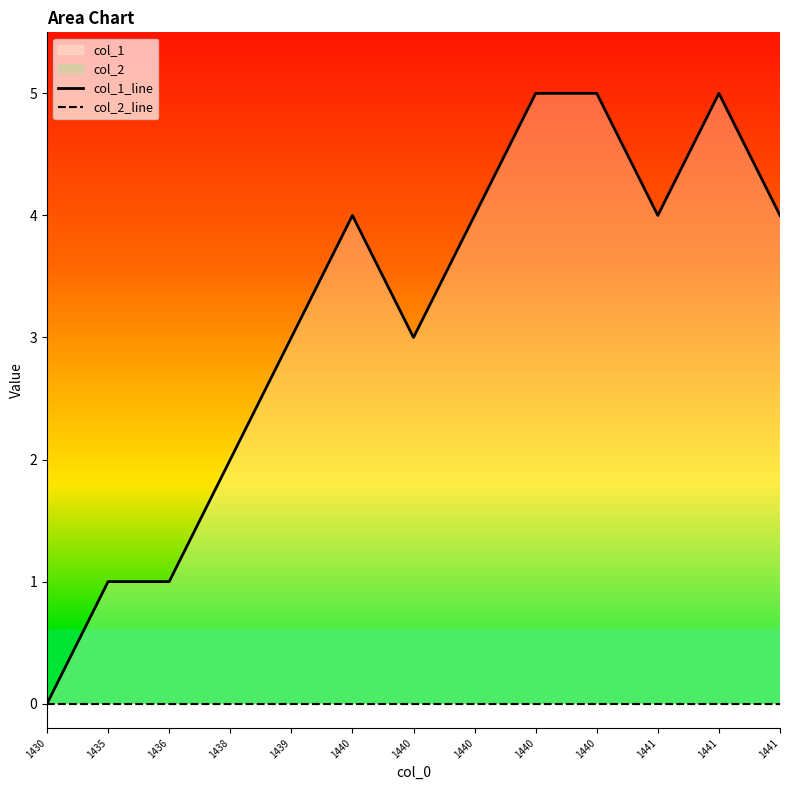

What is the total value across all series at 1441?

4